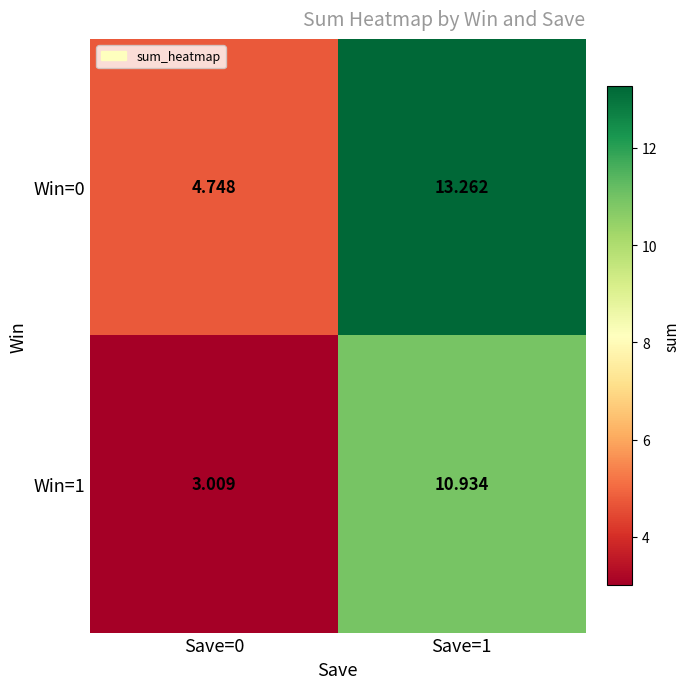

Which series changed the most between Save=0 and Save=1?

Win=0